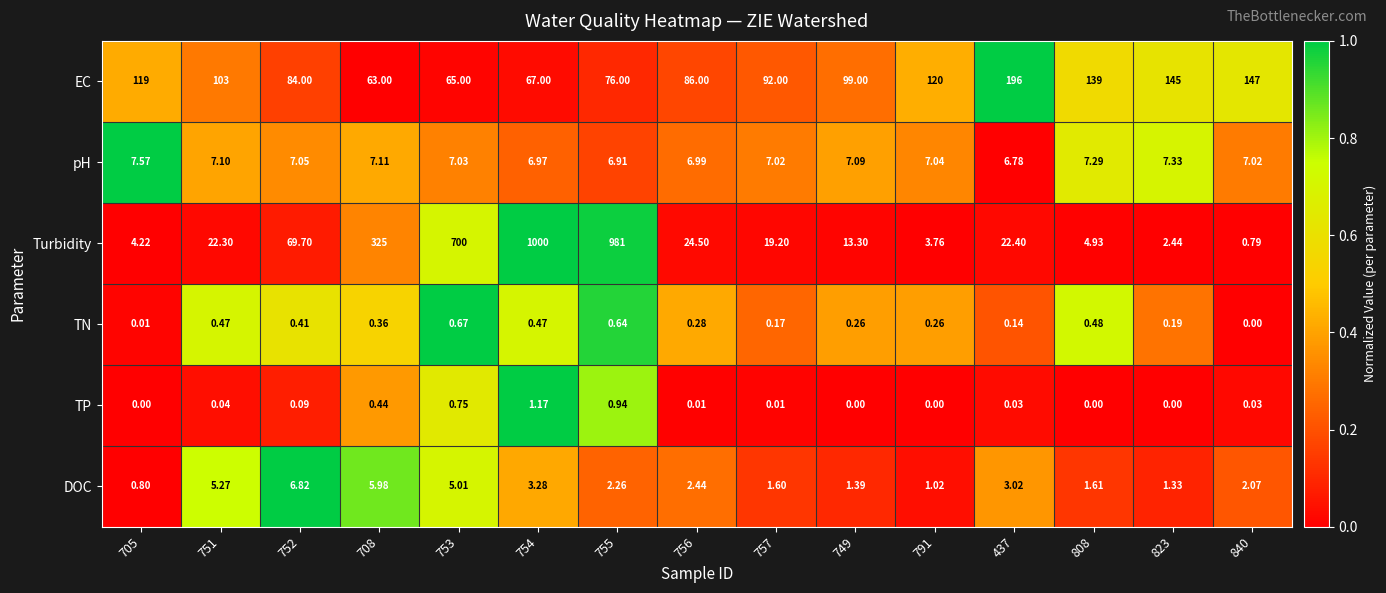

At which category is the sum across all series the highest?

754